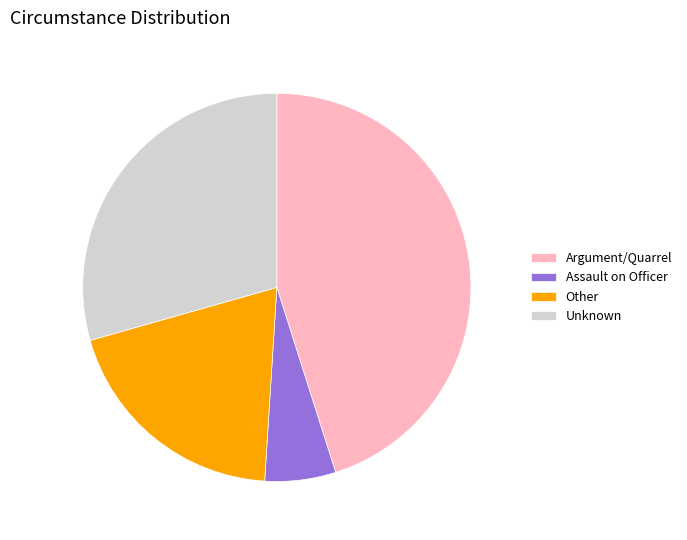

Which slice is the largest?

Argument/Quarrel